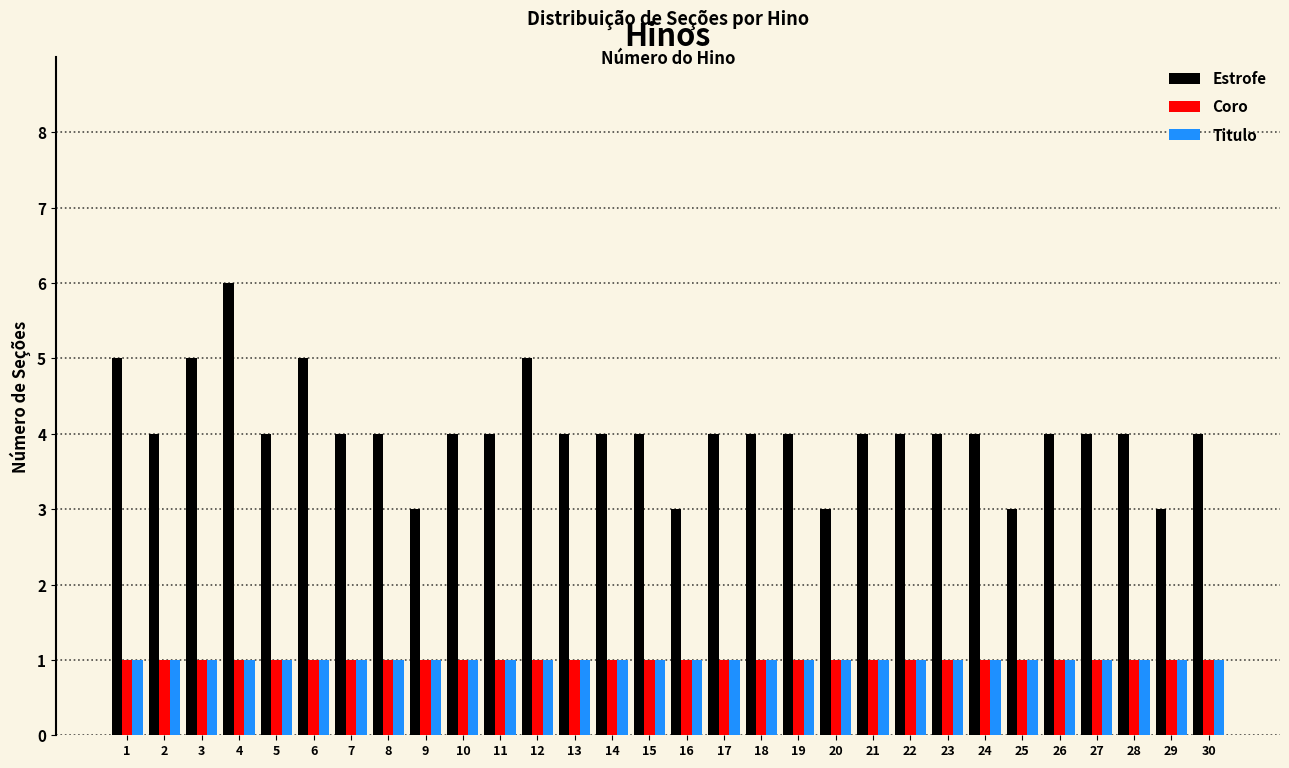

What is the total value across all series at 14?

6